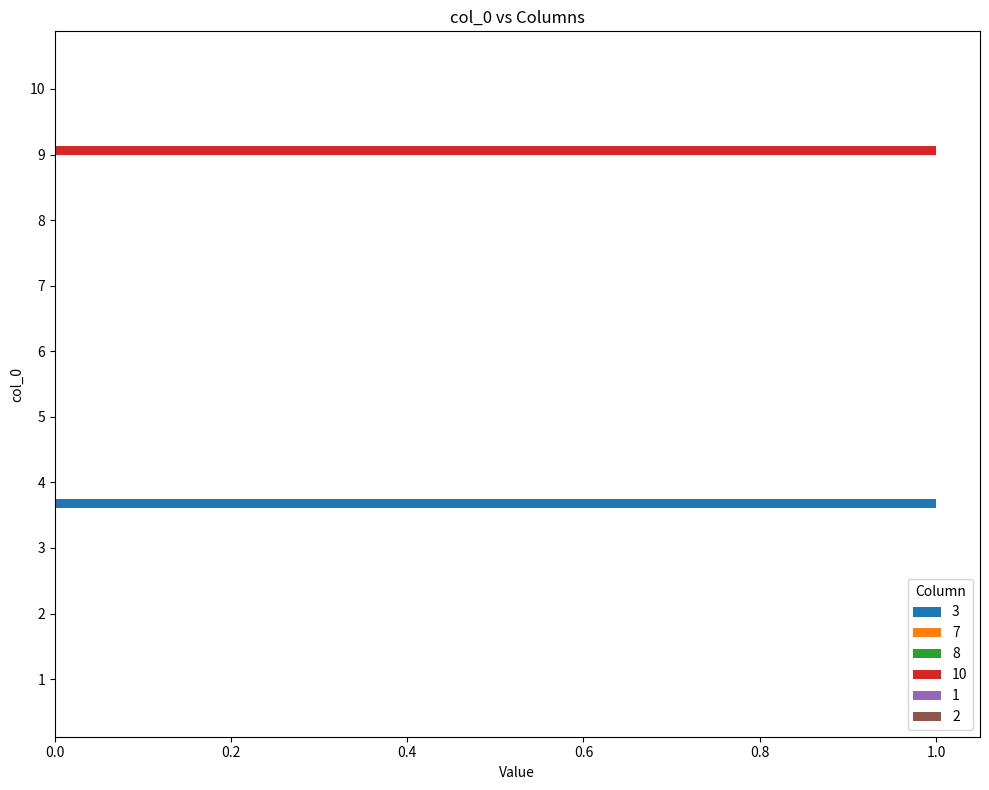

What are all the series names shown in the legend?

3, 7, 8, 10, 1, 2